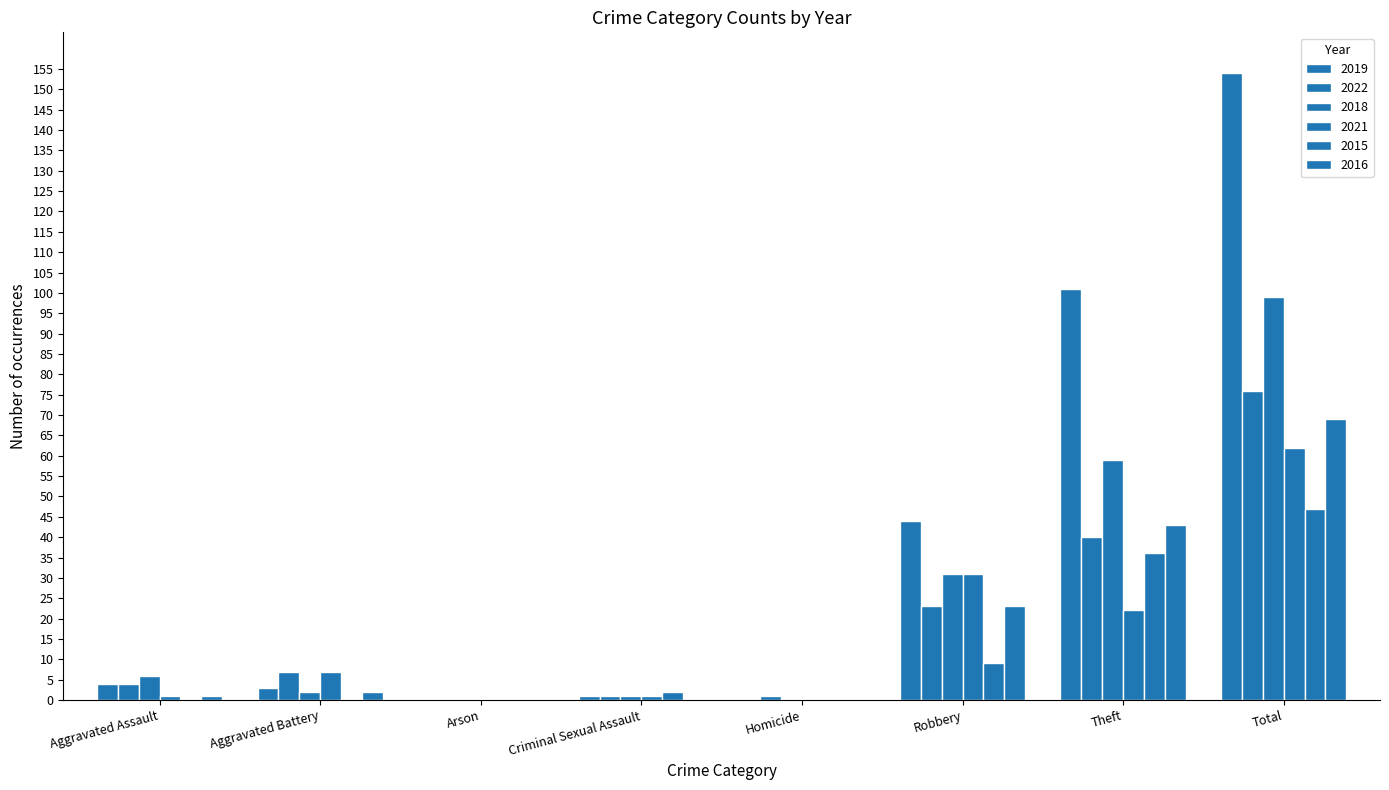

How many categories are shown in the chart?

8